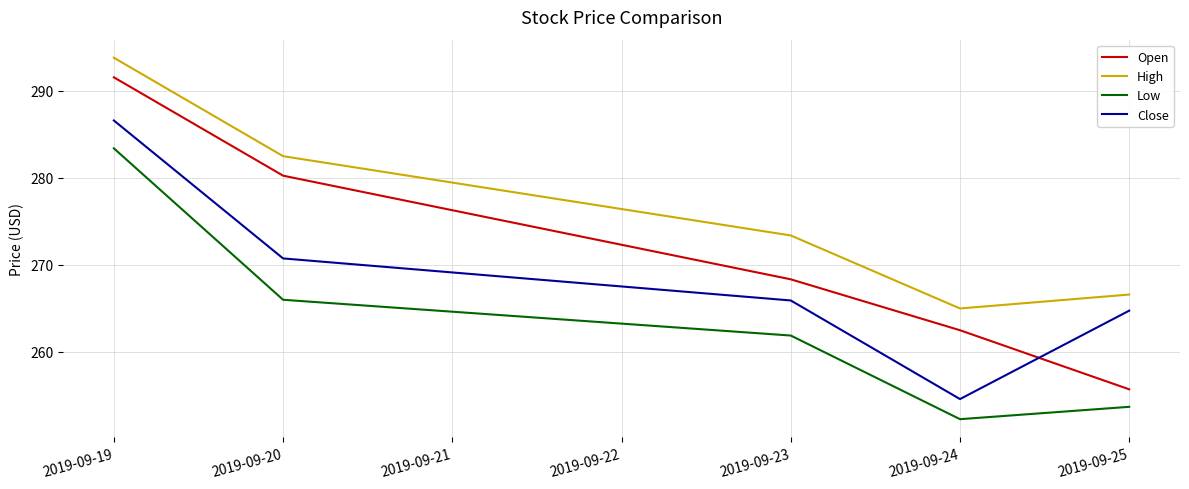

At which category is the sum across all series the highest?

2019-09-19